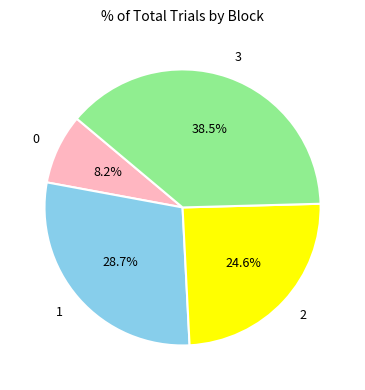

To the nearest percent, what is the combined percentage of 0 and 1?

37%